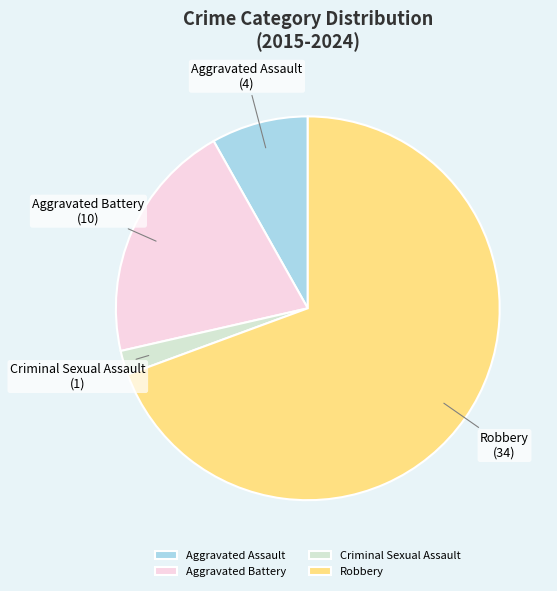

Is the sum of Aggravated Assault and Criminal Sexual Assault greater than half?

No